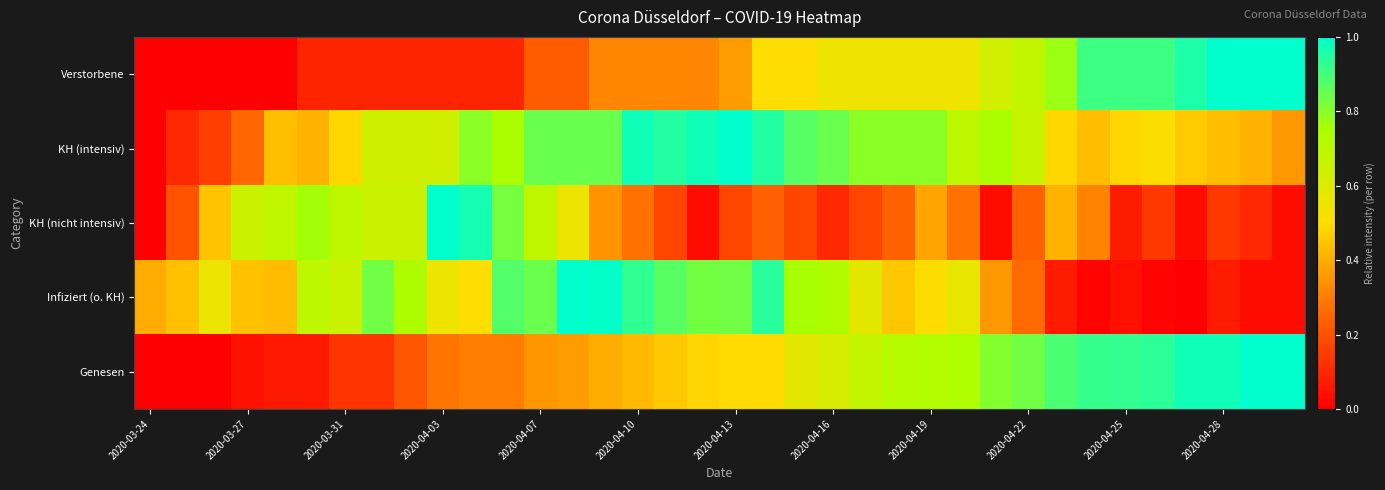

At how many categories does at least one series exceed 0?

36